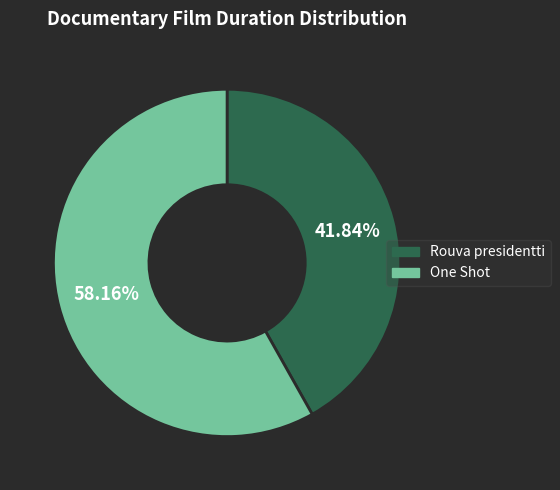

Combined, do One Shot and Rouva presidentti account for over 50%?

Yes